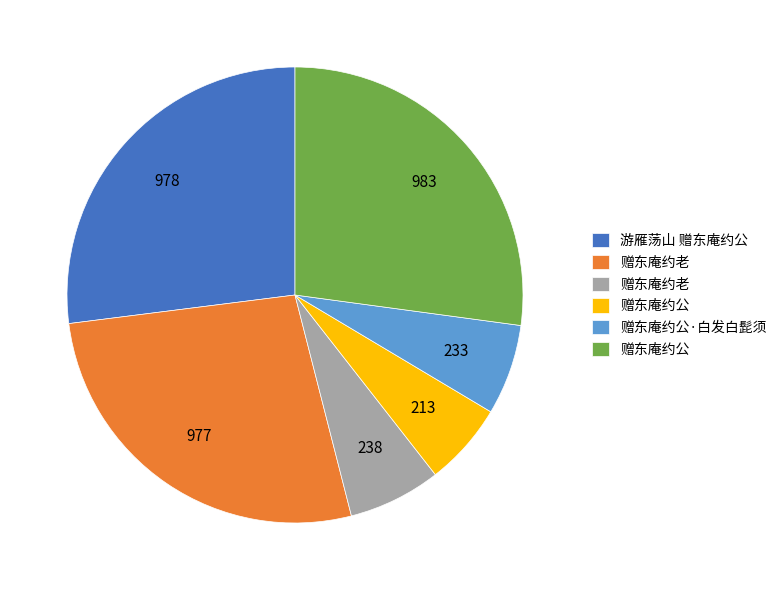

How many slices are in this pie chart?

6